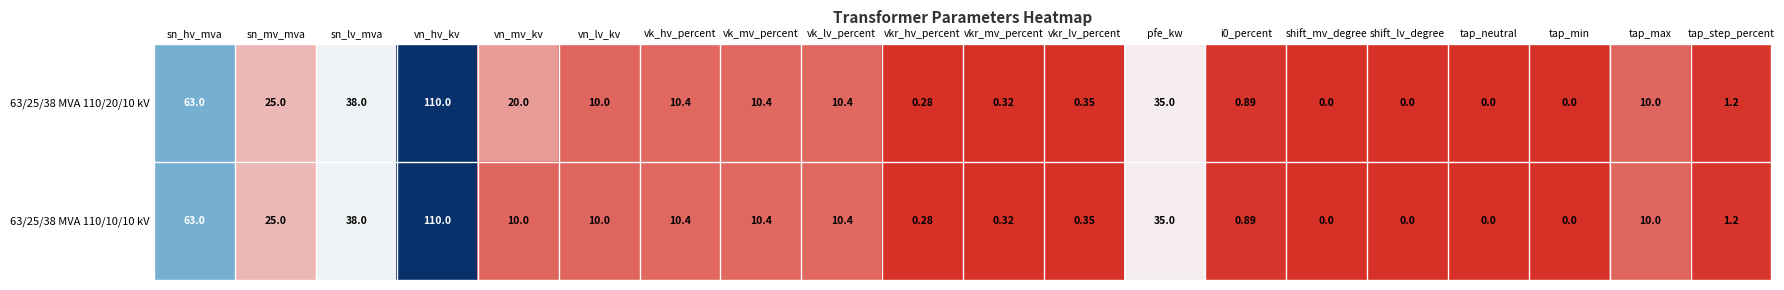

What is the maximum value shown in the chart?

110.0